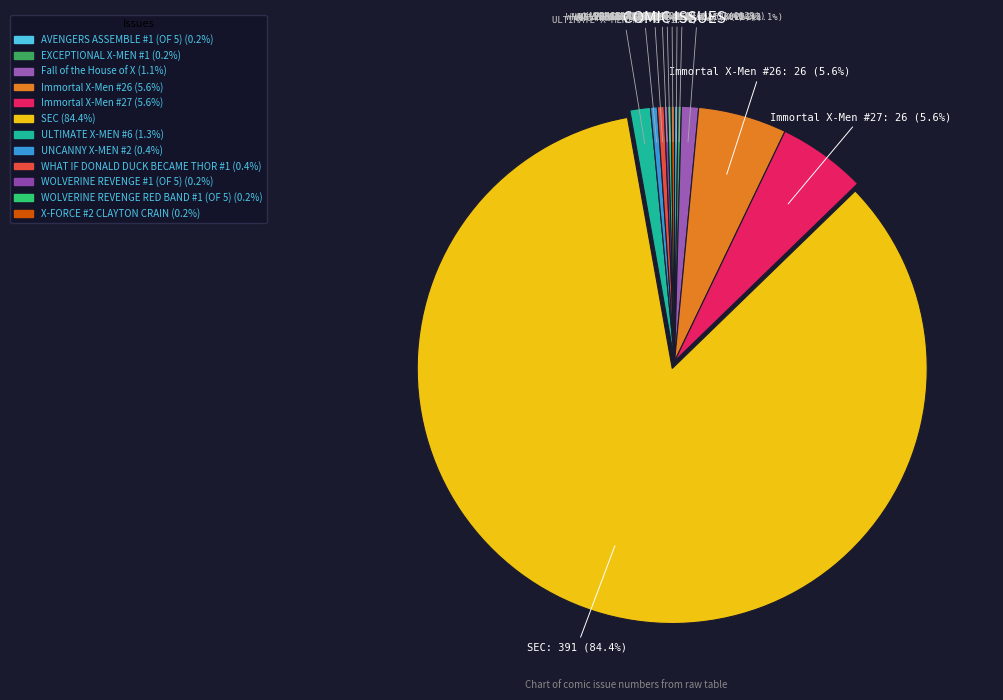

What is the largest slice in the pie chart?

SEC